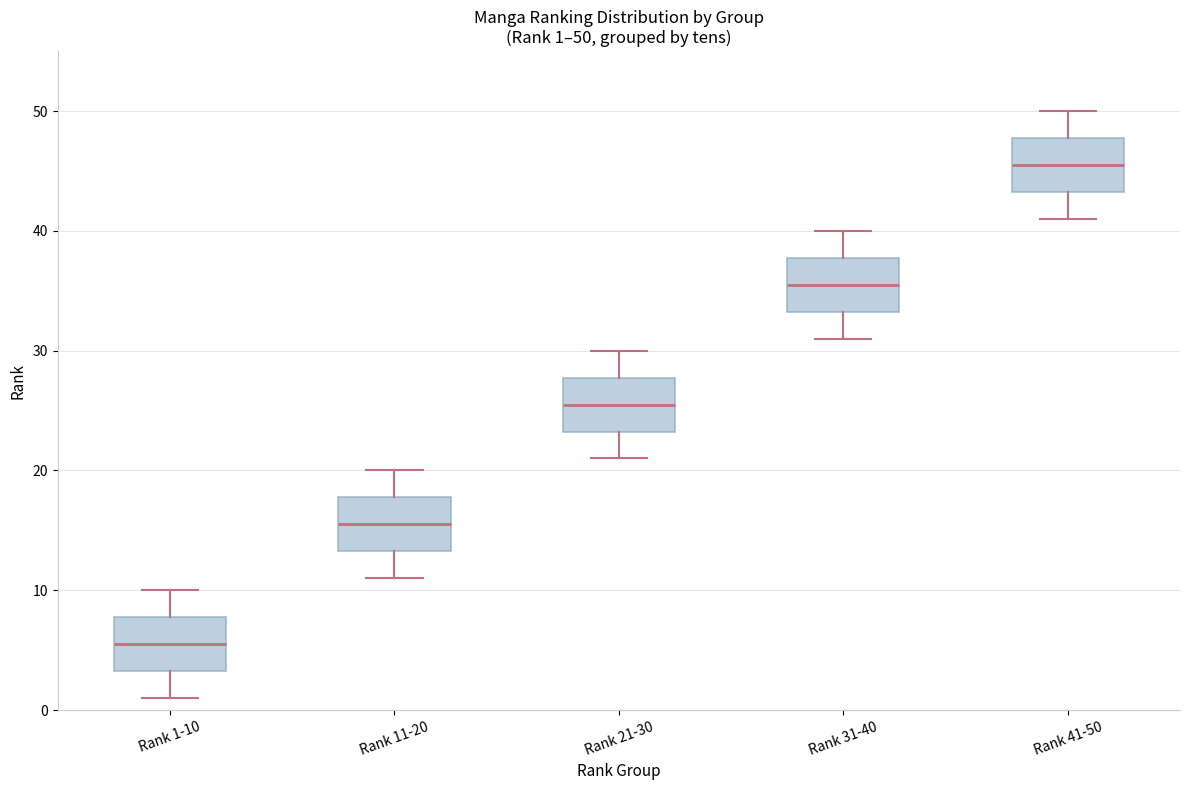

Which box has the highest median line?

Rank 41-50